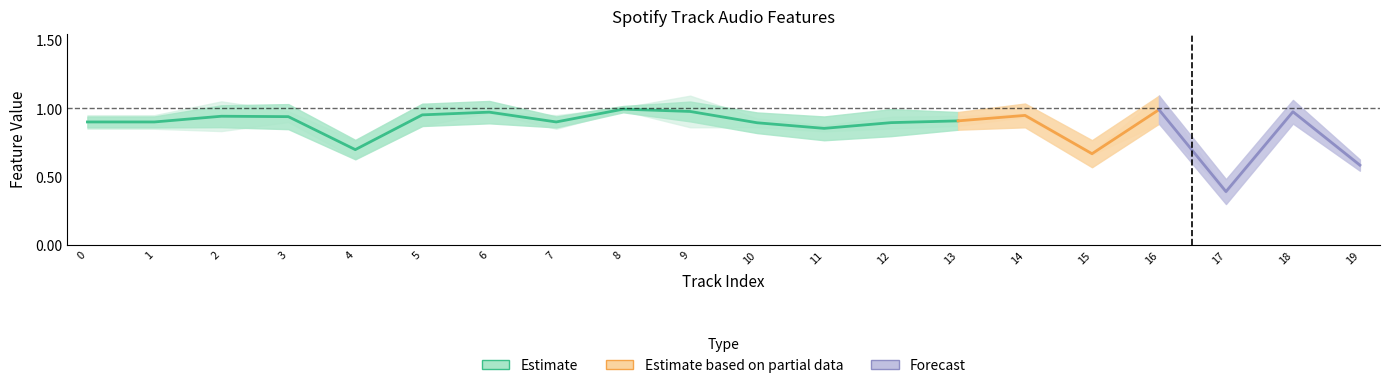

At how many categories does at least one series exceed 0?

20